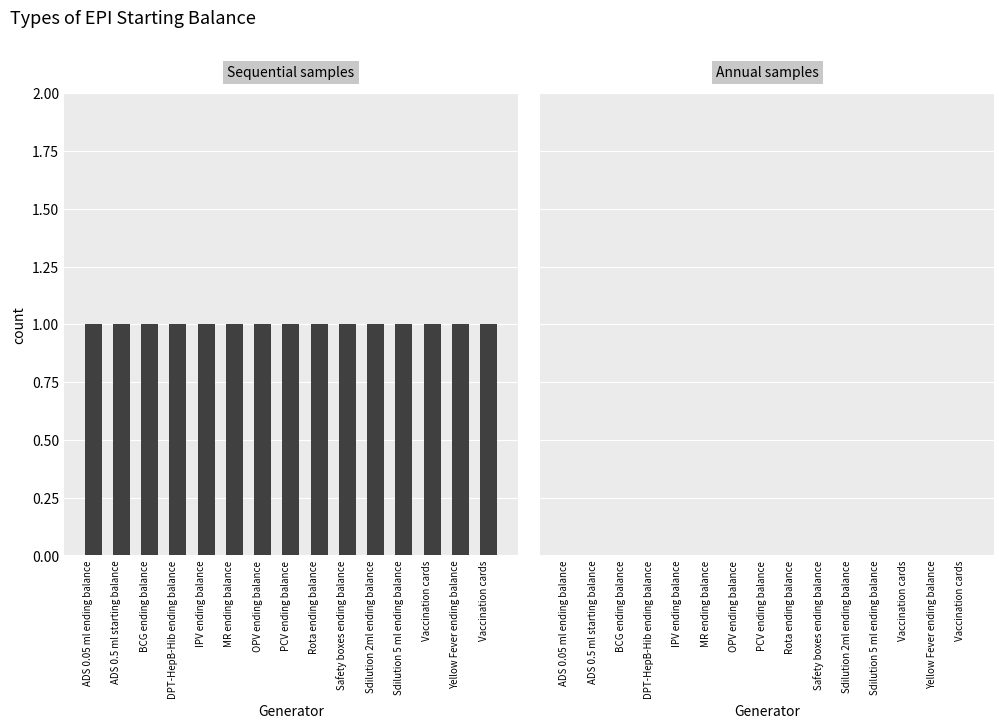

At ADS 0.5 ml starting balance, list the series in order from smallest to largest.

Annual samples, Sequential samples